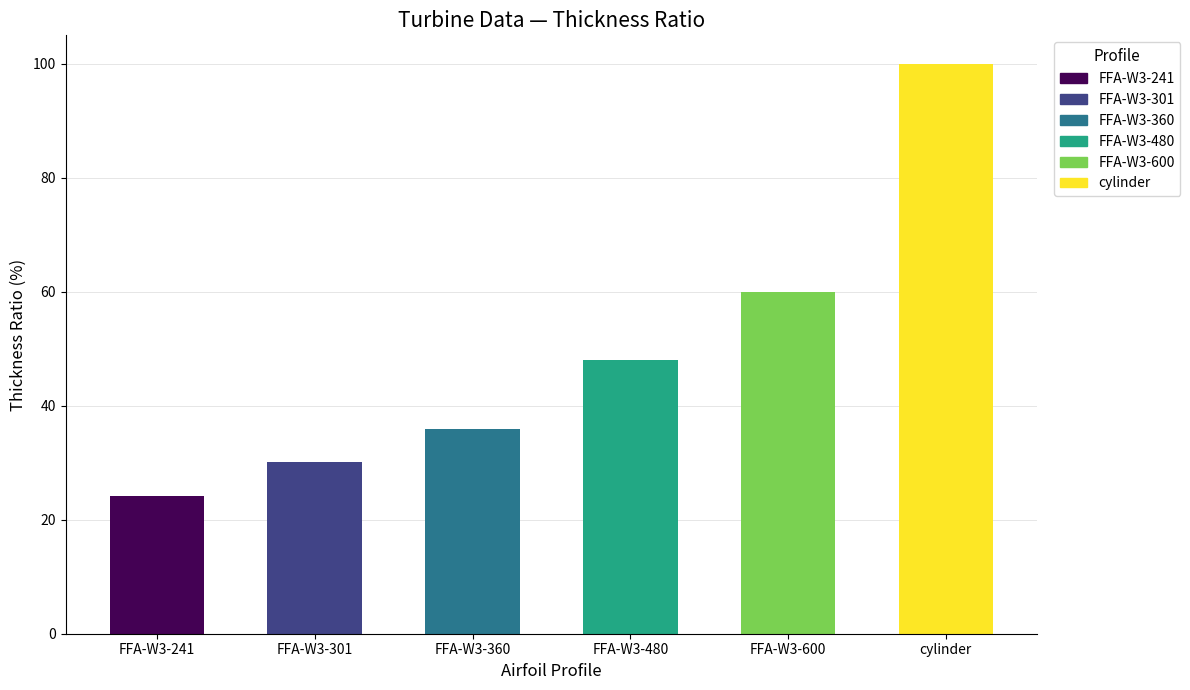

What is the label of the 5th bar from the left?

FFA-W3-600